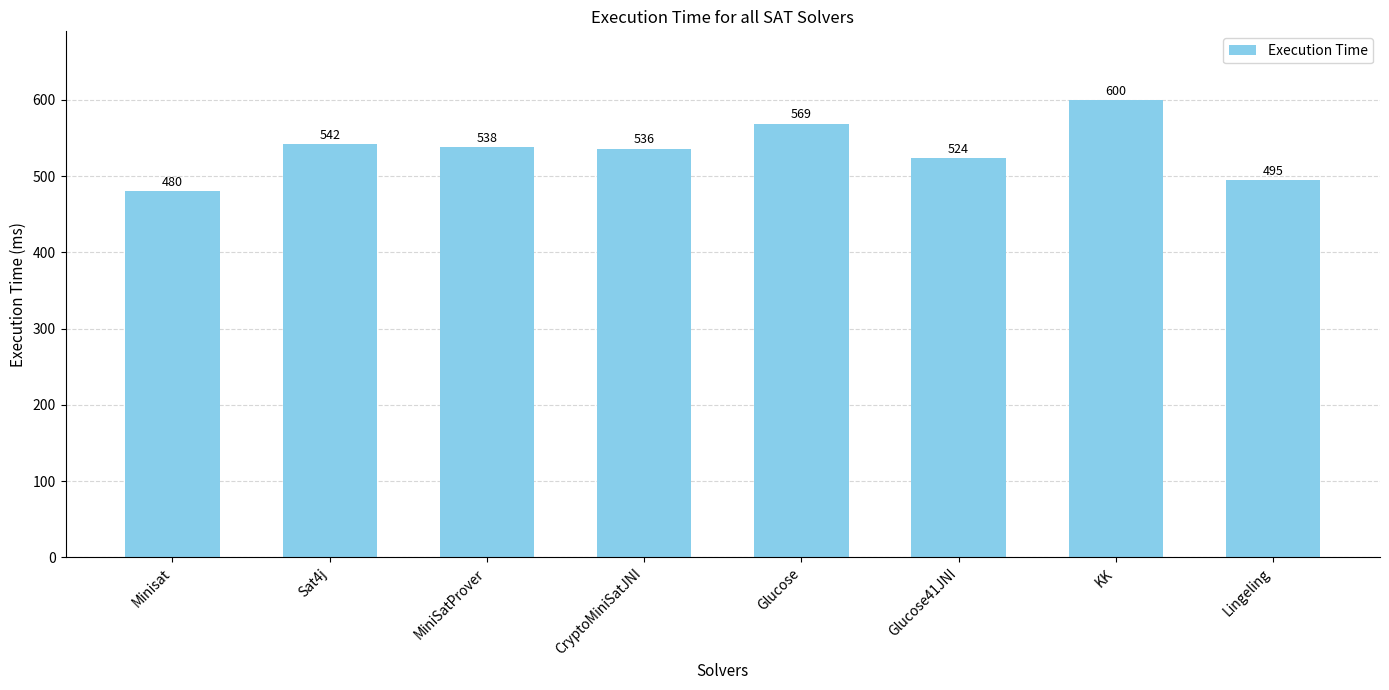

What is the value of the 1st bar from the left?

480